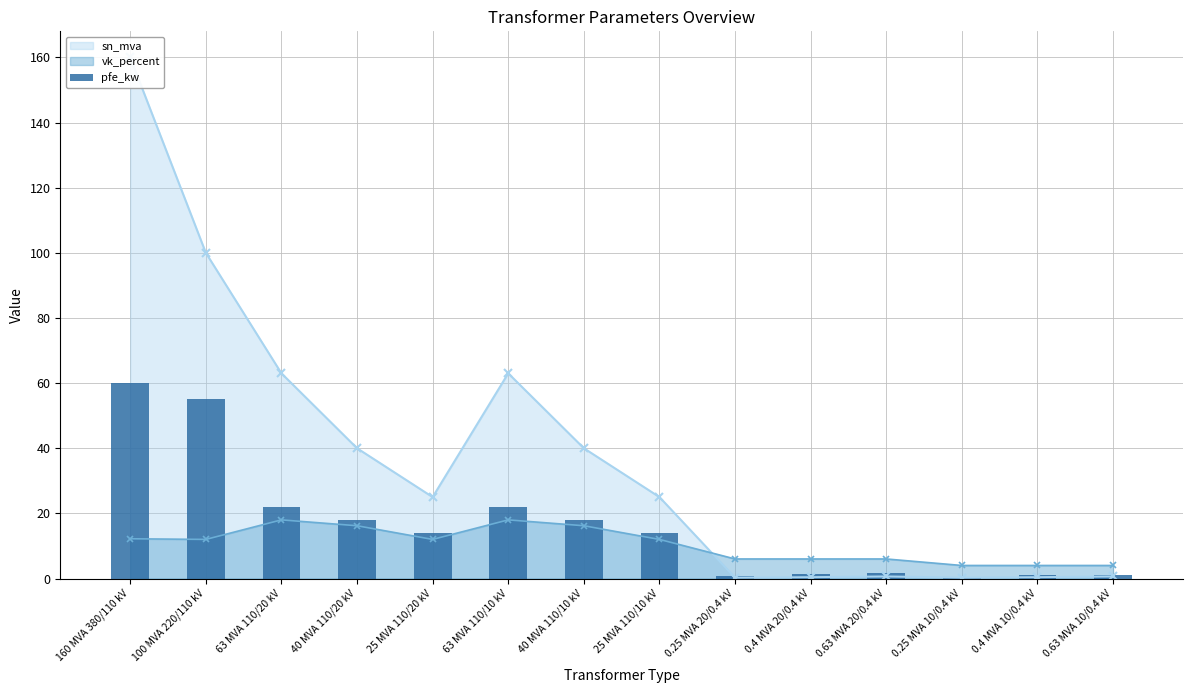

What is the difference between the maximum and minimum values in the sn_mva series?

159.8